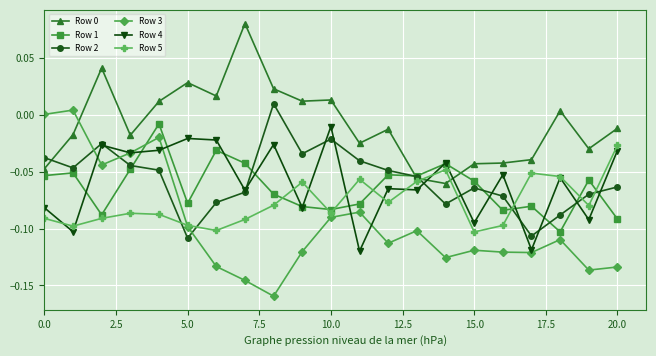

True or false: Row 0 and Row 4 intersect in this chart.

True